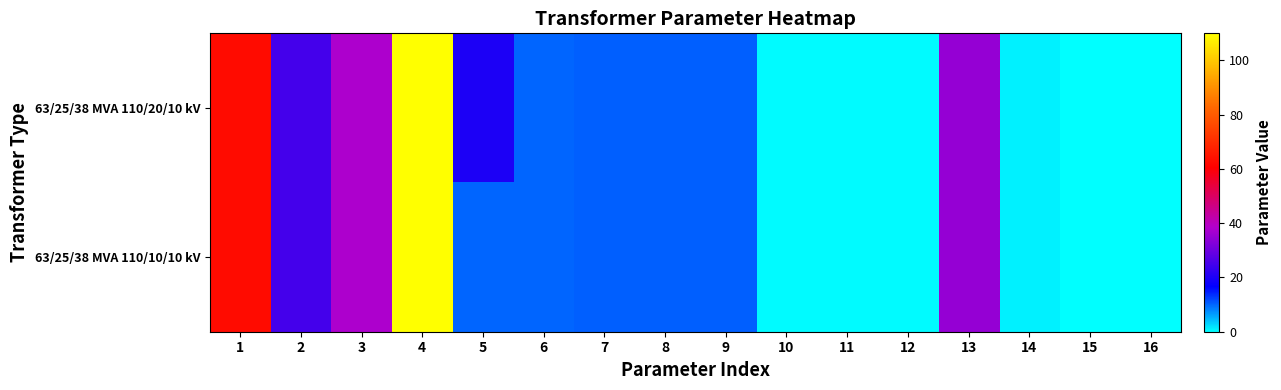

Count the number of categories in the chart.

16